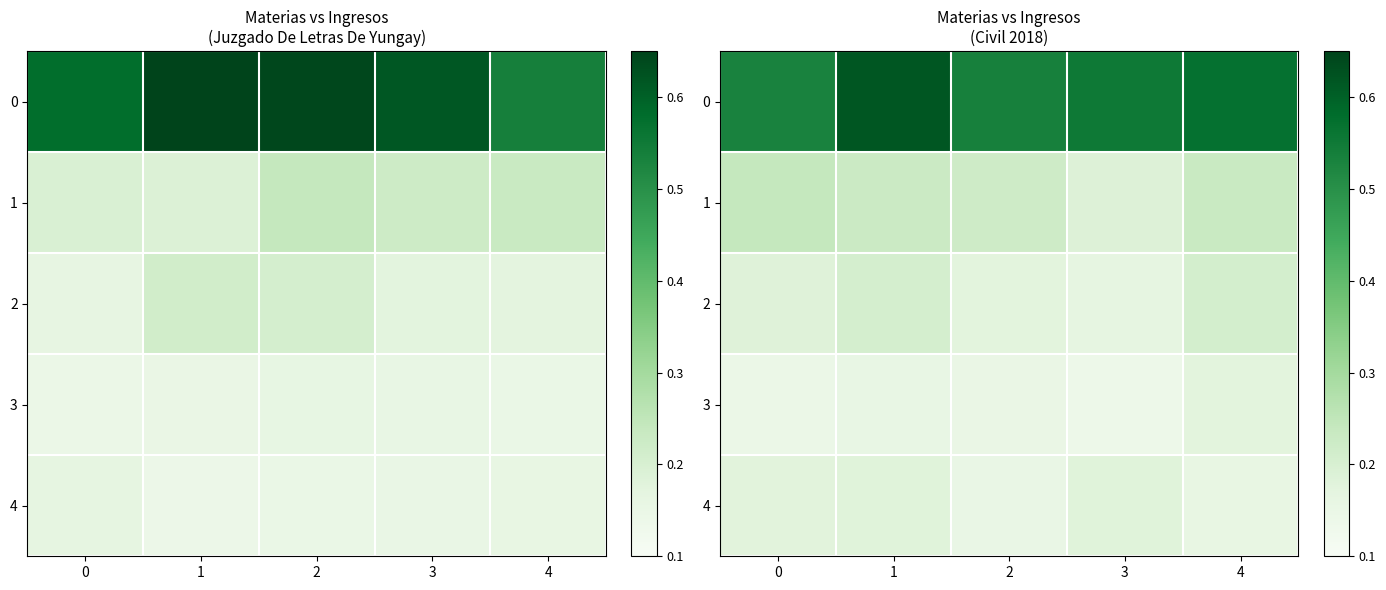

The 1 series shows 0.3 at 3. True or false?

False